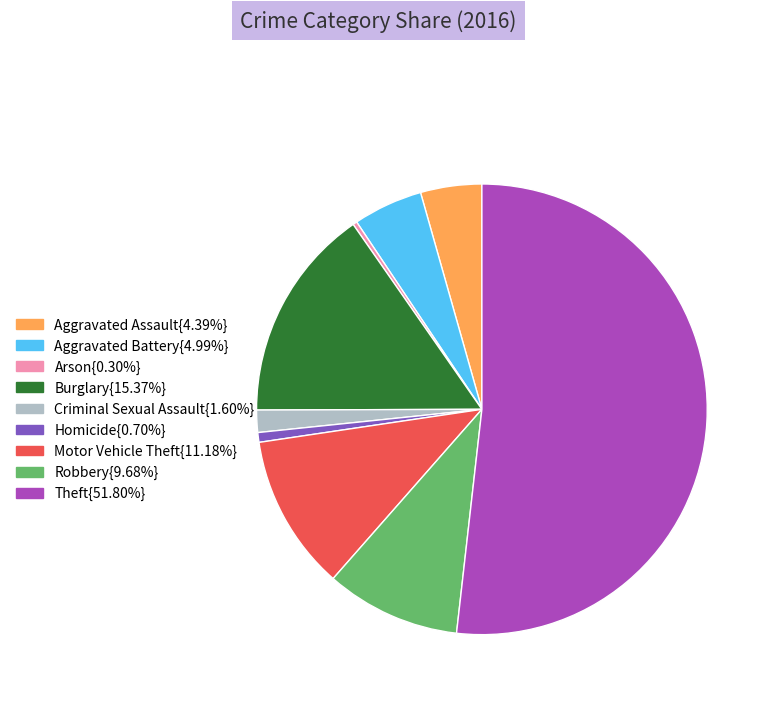

Is there a majority slice in this chart?

Yes